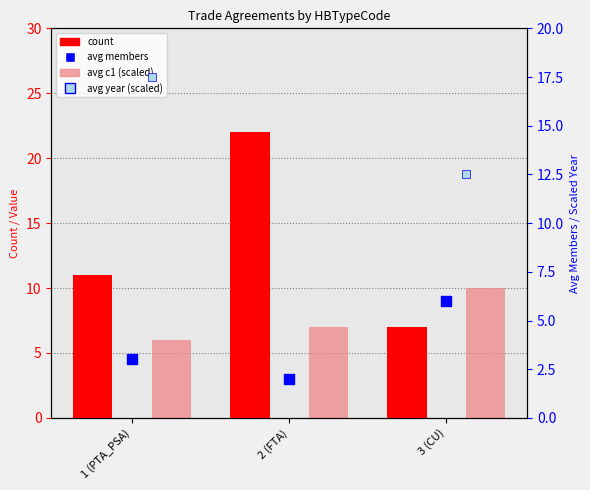

Which series contains the lowest Y value?

avg members